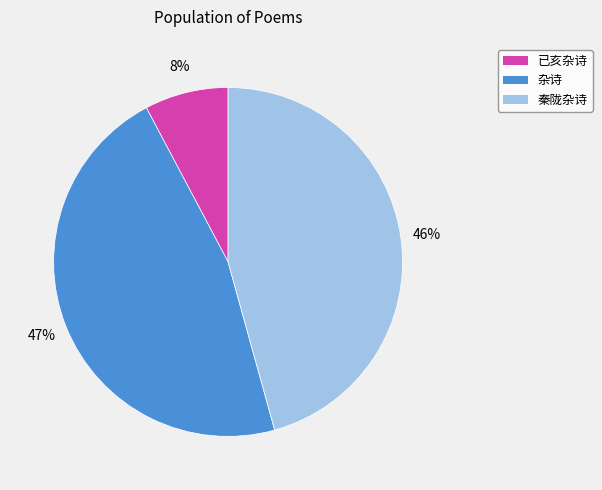

Count the number of slices in the pie.

3